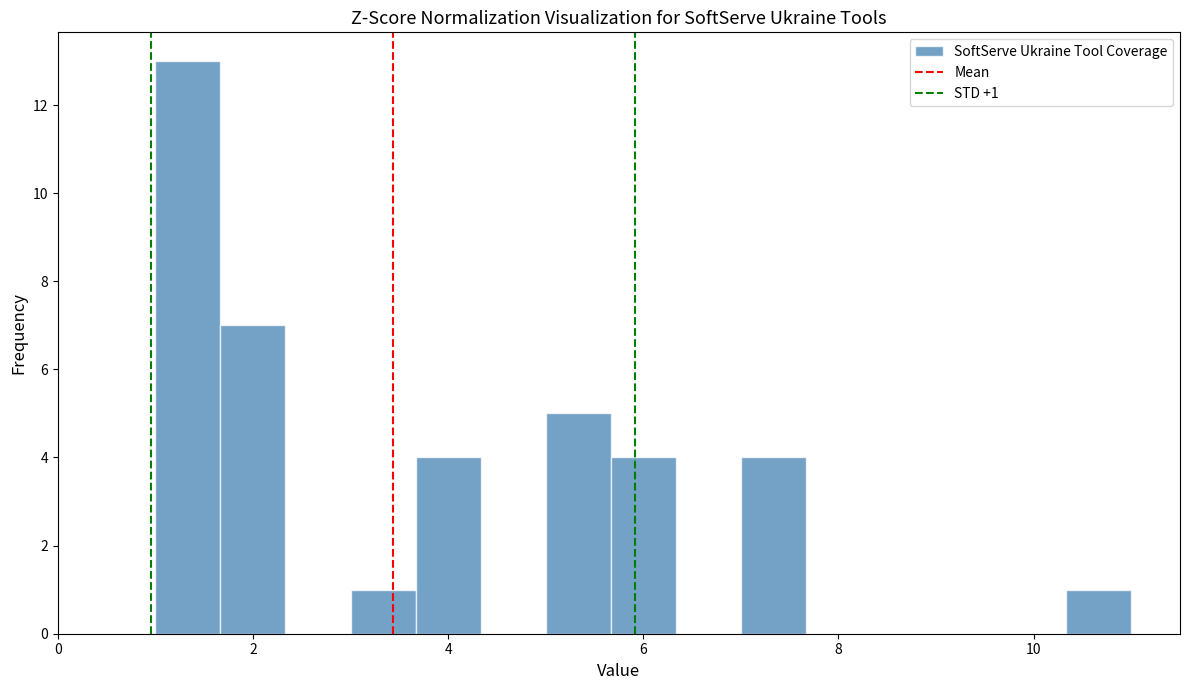

Around what value on the x-axis is the tallest bar? Give the approximate position of its centre, as read against the axis.

1.4